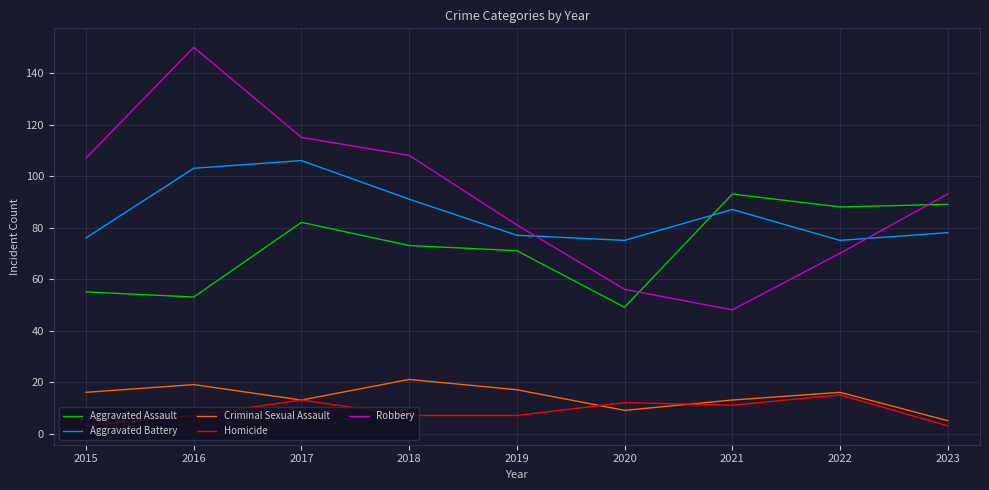

What is the difference between the second highest and second lowest values in the Robbery series?

59